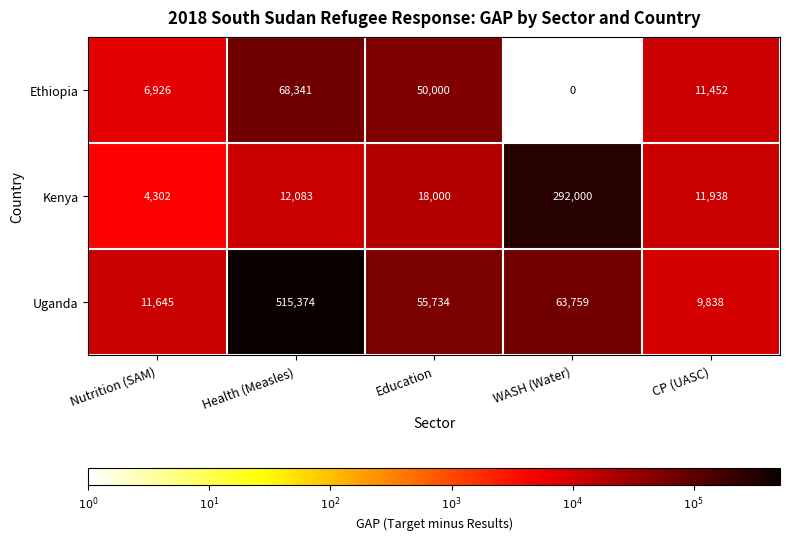

Rank the series by their average value, from lowest to highest.

Ethiopia, Kenya, Uganda